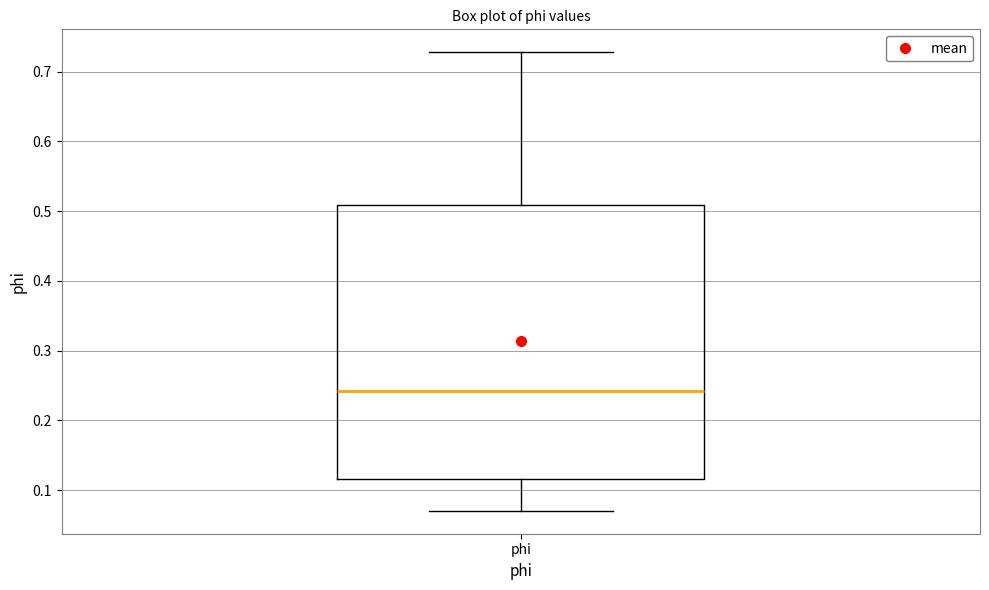

Read this box plot against the y-axis: the position of the median line, the range covered by the box, and the ends of both whiskers. The values are not printed on the chart, so give them approximately, as read against the axis.

median 0.24, box 0.12 to 0.51, whiskers 0.07 to 0.73